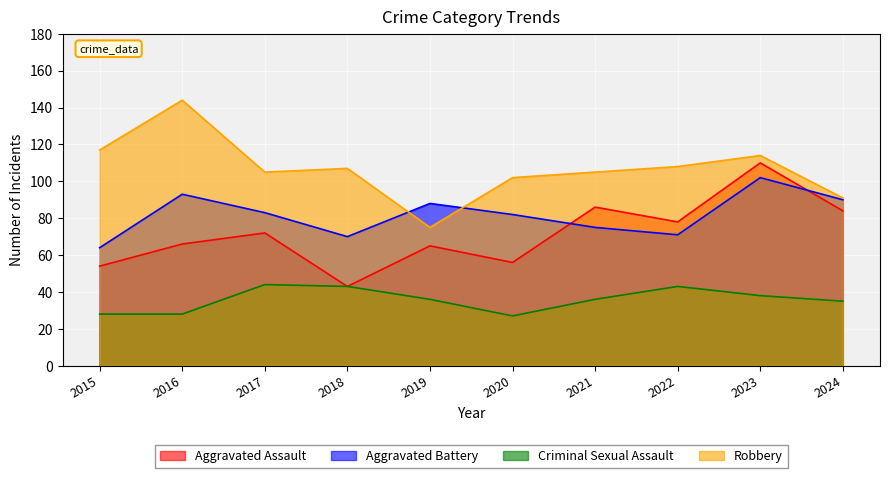

What is the difference between the highest and lowest values at 2020?

75